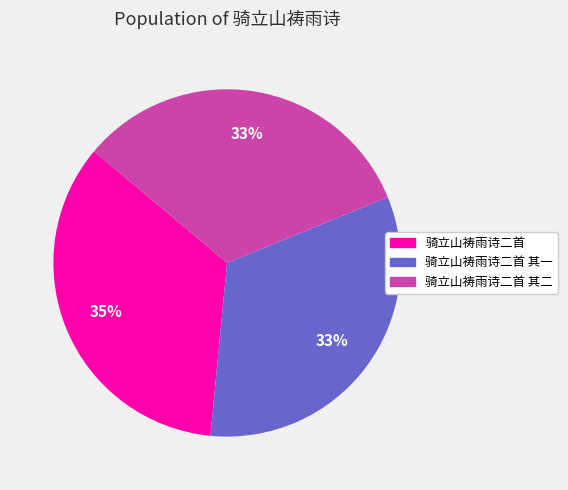

Combined, do 骑立山祷雨诗二首 其二 and 骑立山祷雨诗二首 其一 account for over 50%?

Yes